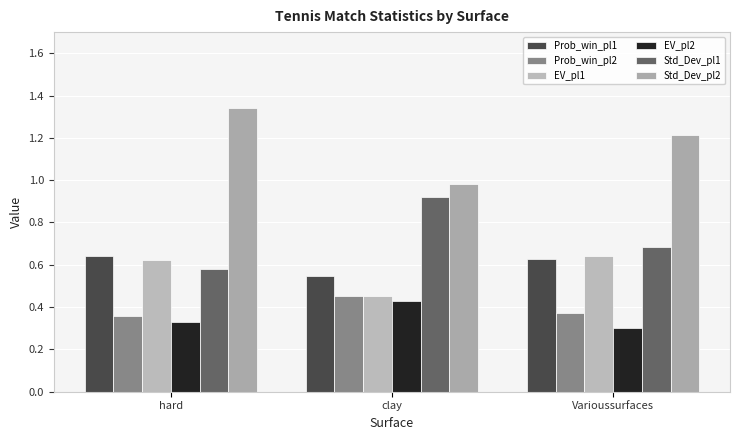

True or false: EV_pl2 has a value of 0.5 at Varioussurfaces.

False